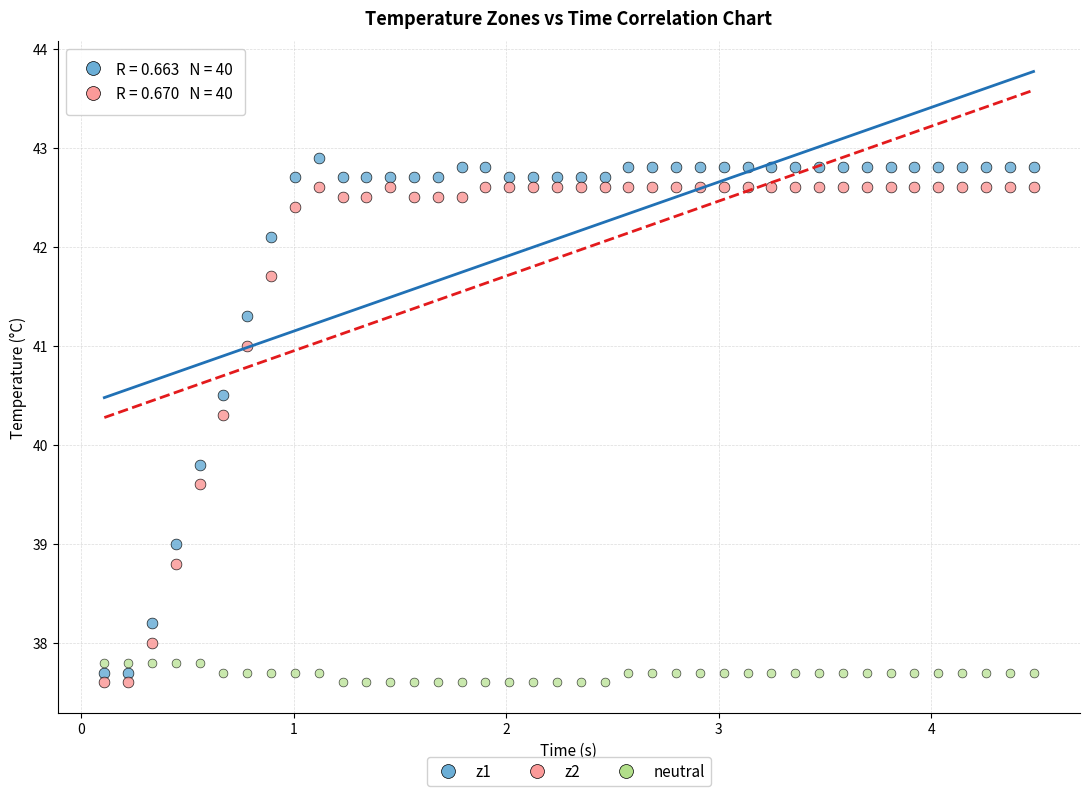

Which series has the largest Y range (max minus min)?

z1